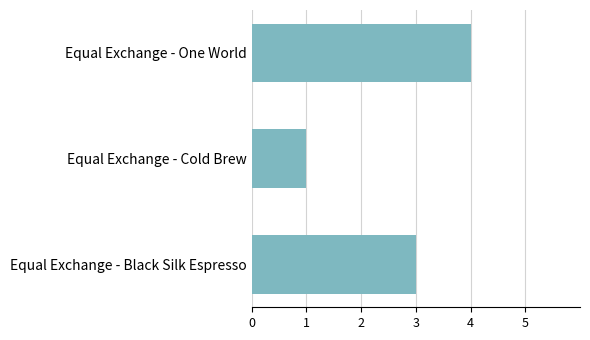

Between Equal Exchange - One World and Equal Exchange - Cold Brew, which is larger?

Equal Exchange - One World